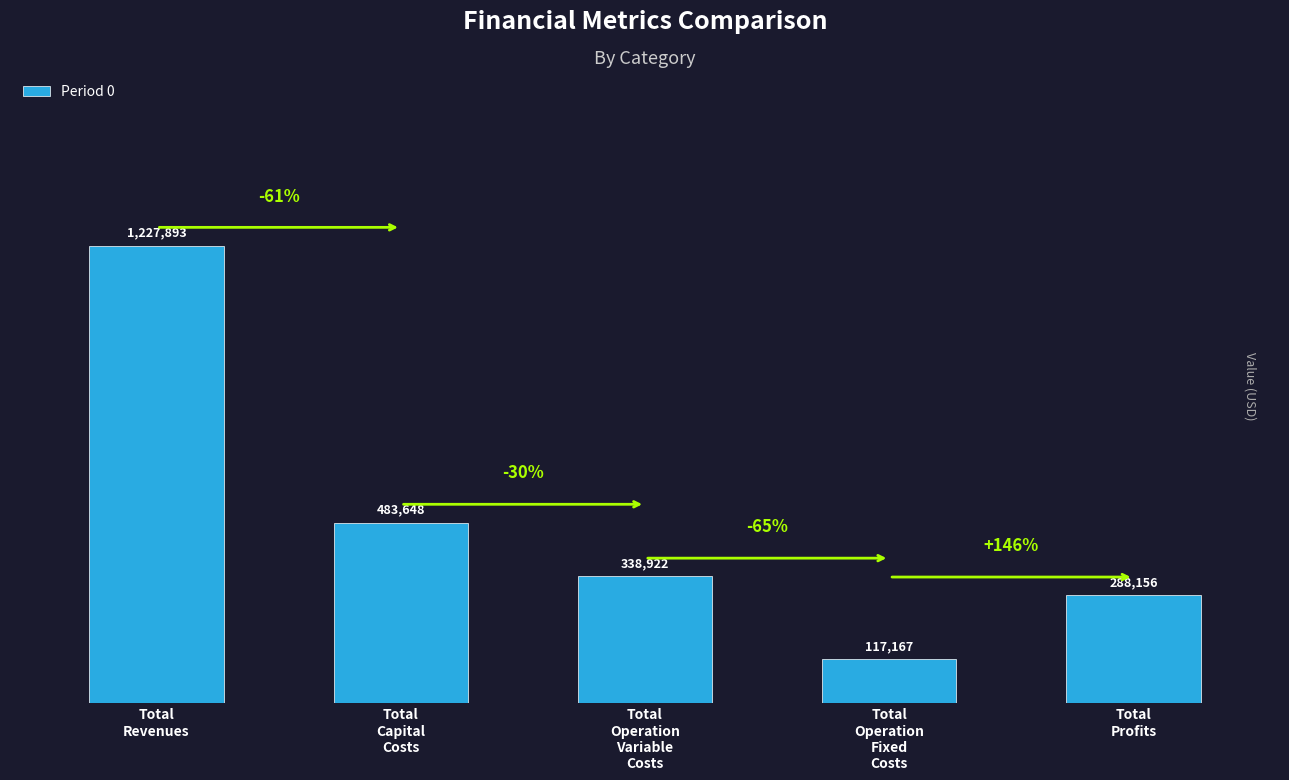

What is the label of the 5th bar from the right?

Total
Revenues